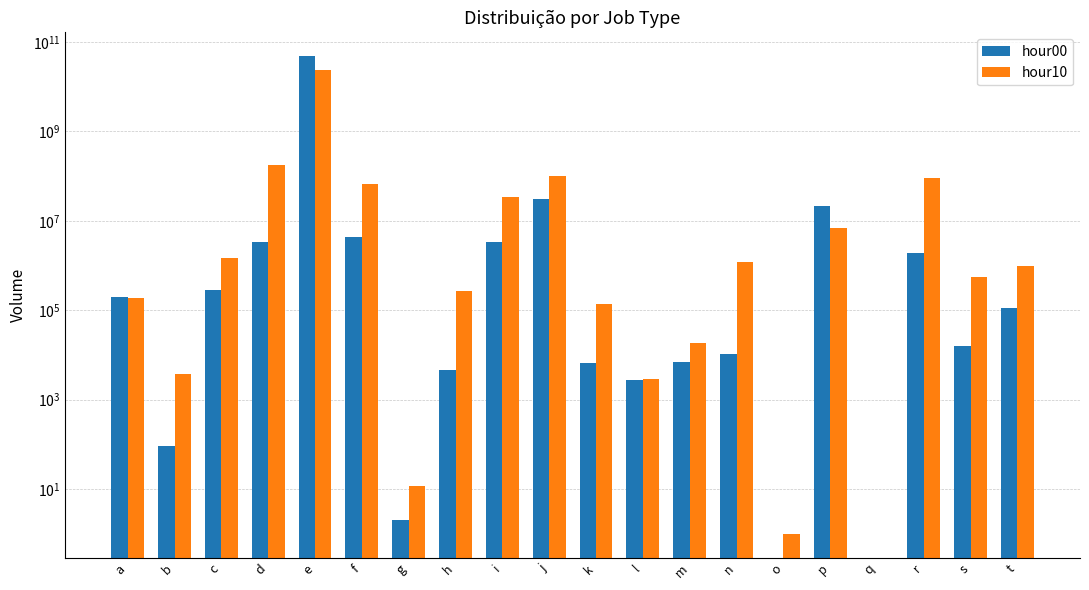

What is the difference between the hour10 values at p and g?

6867007